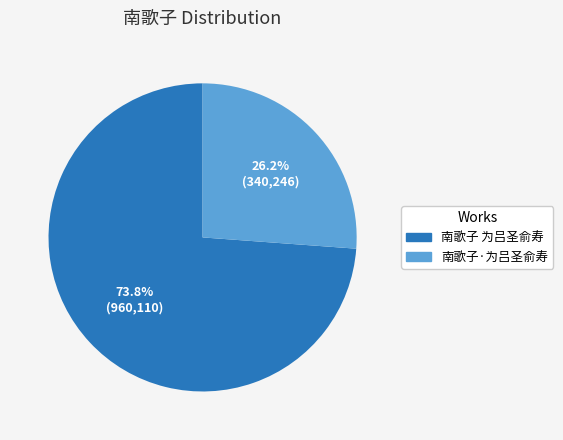

Count the number of slices in the pie.

2